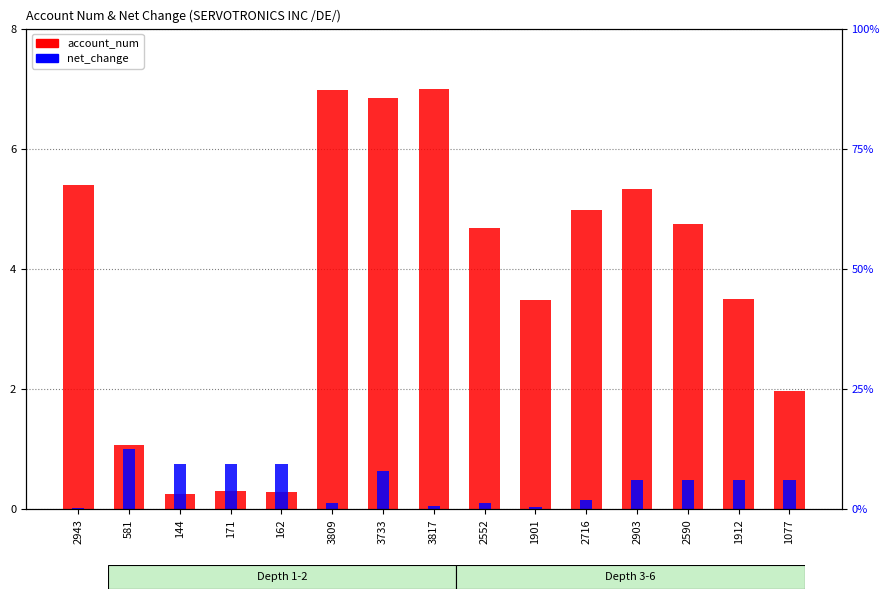

The net_change series shows 0.1 at 3817. True or false?

True